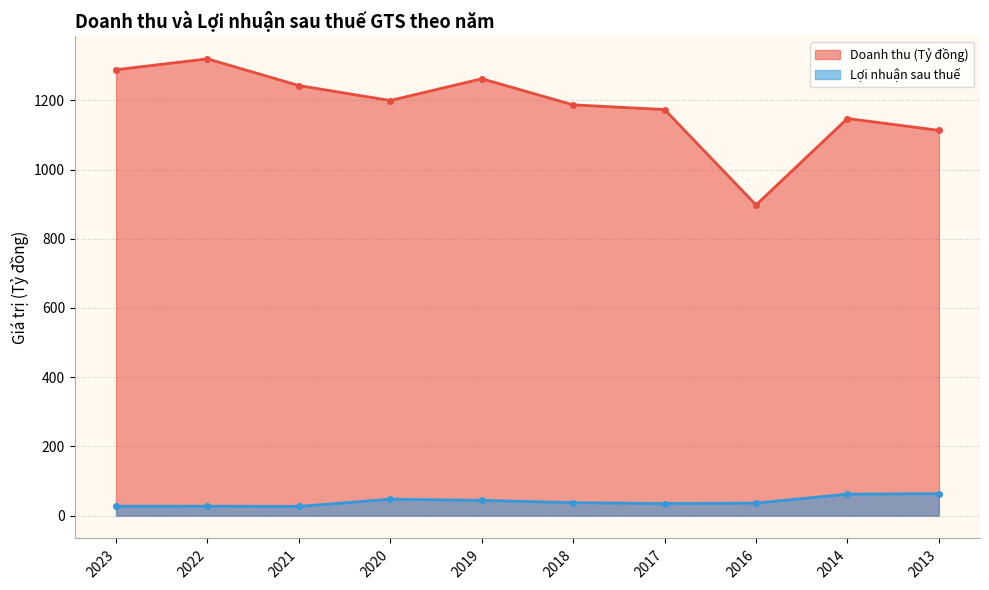

The Lợi nhuận sau thuế series shows 27.1 at 2022. True or false?

True